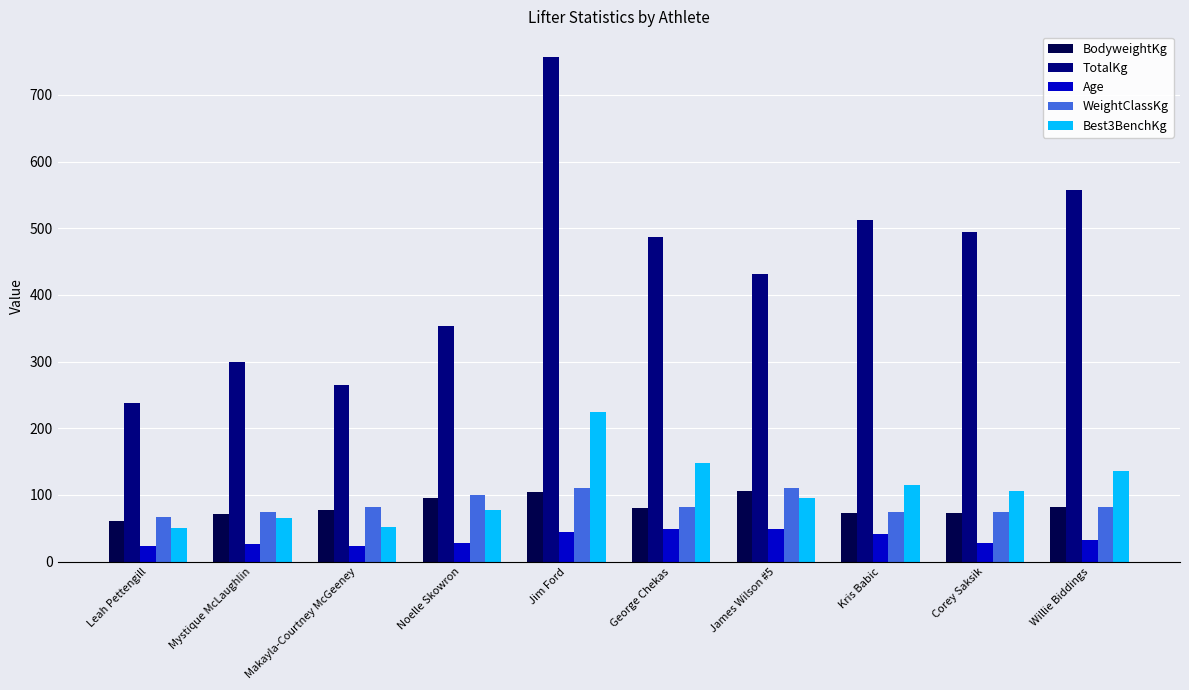

Is the value of Best3BenchKg at Jim Ford greater than the value of TotalKg at George Chekas?

No